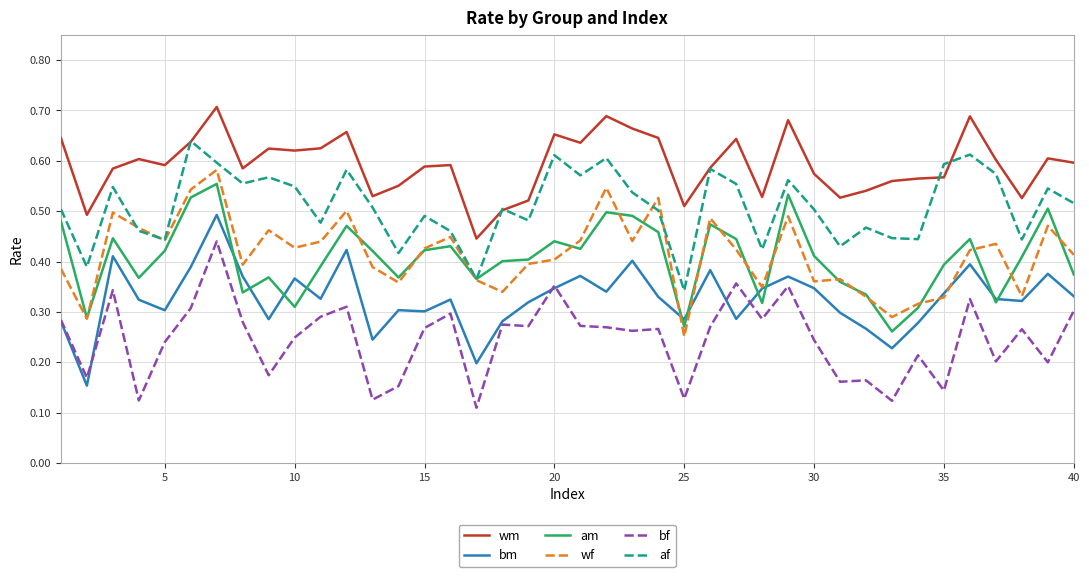

What are all the series names shown in the legend?

wm, bm, am, wf, bf, af